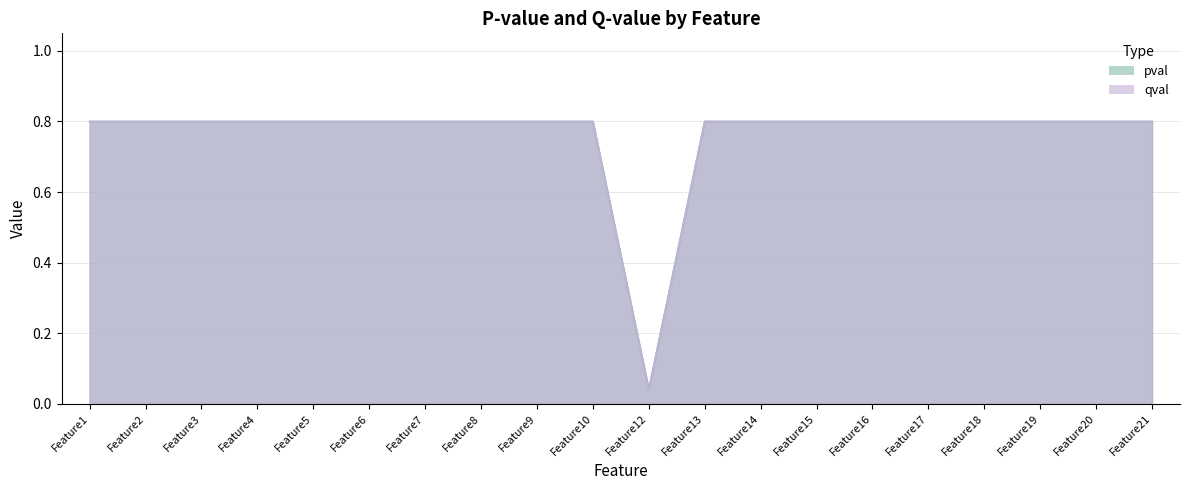

True or false: pval and qval cross at least once.

False